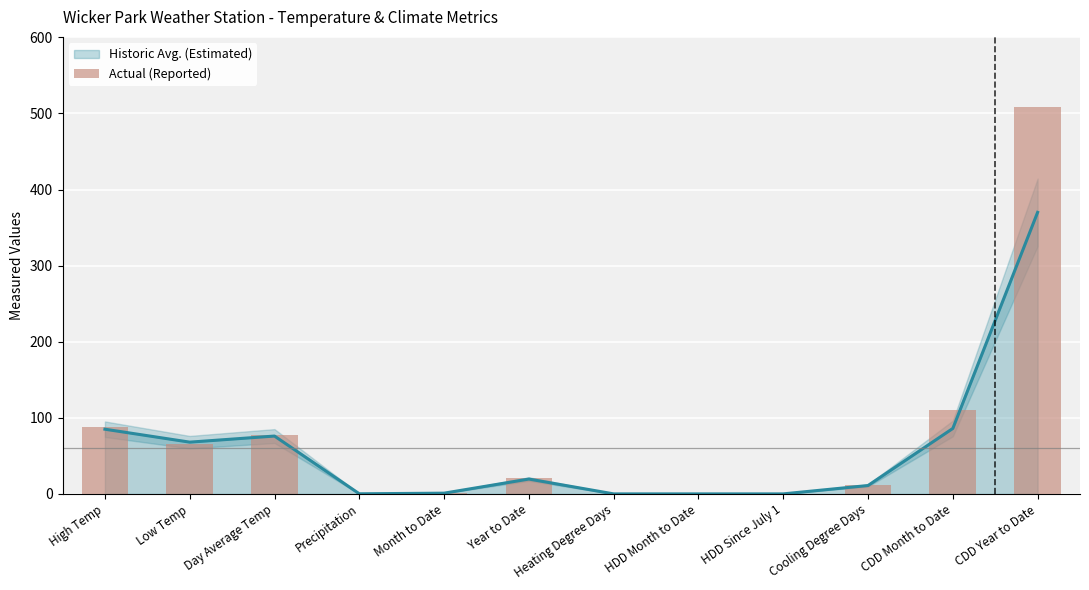

What is the label of the 3rd bar from the left?

Day Average Temp